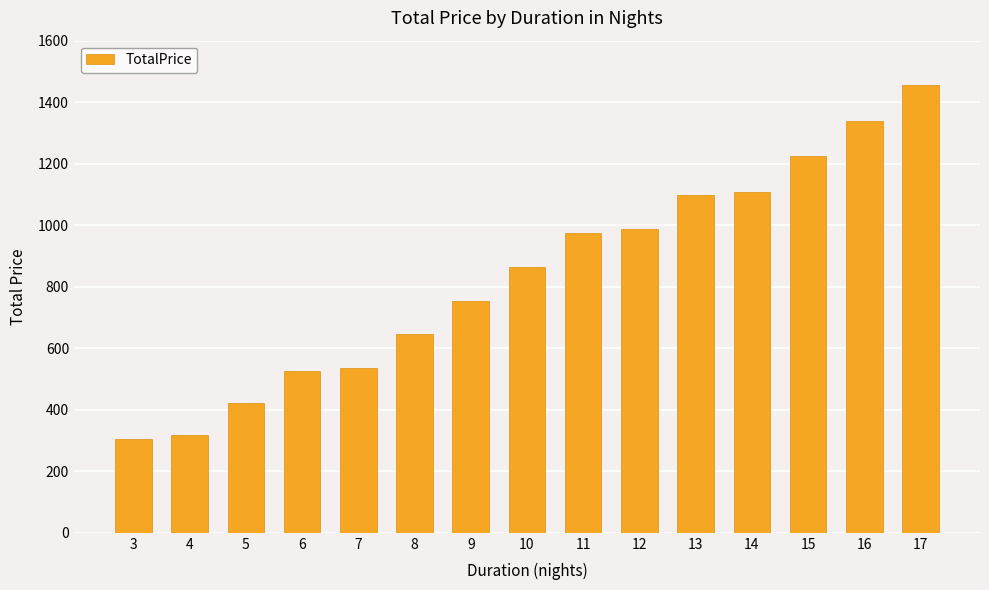

Where is the data nearest to the value 881?

10